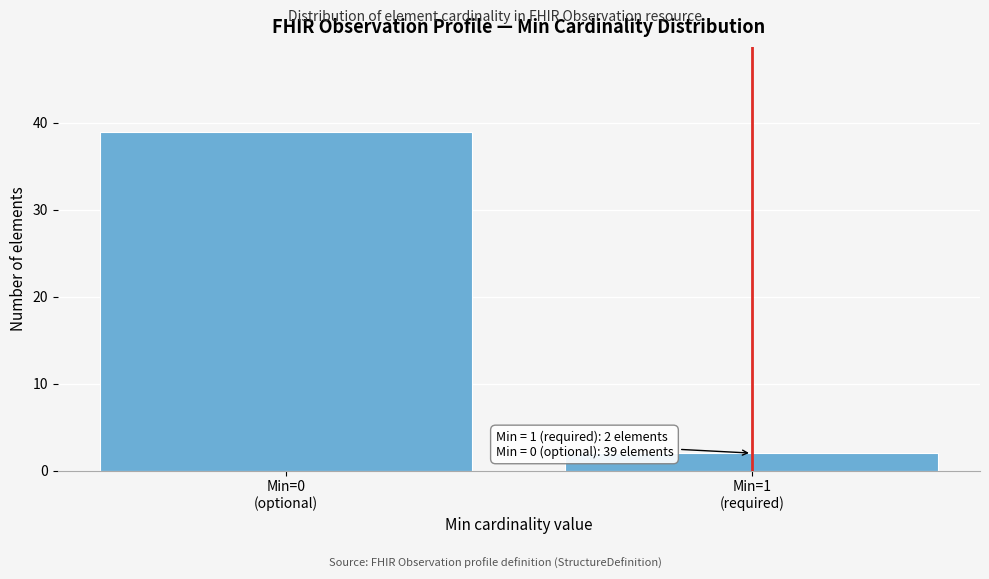

Reading left to right, what are all the values shown in this chart?

39	2